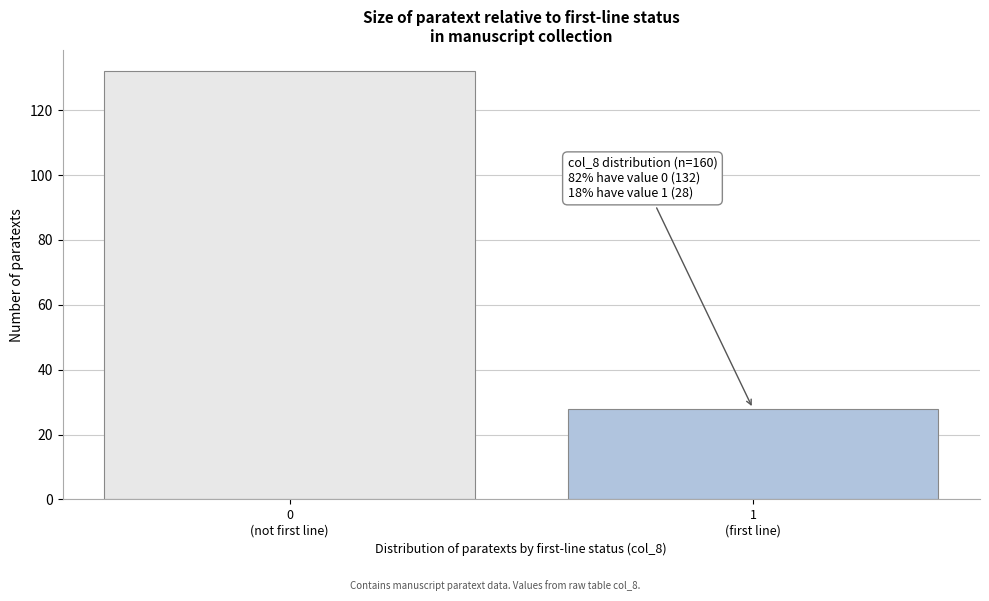

Reading right to left, transcribe all the data shown in this chart.

28	132